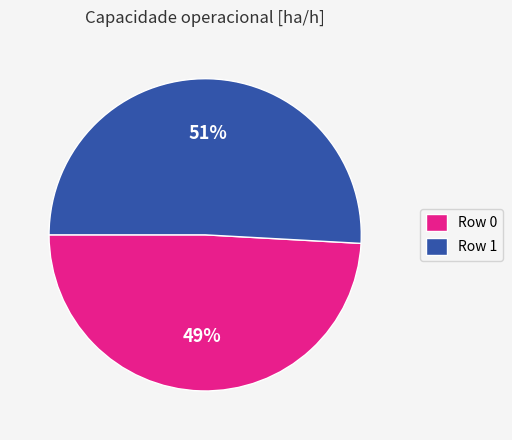

Do Row 1 and Row 0 together represent more than half of the pie?

Yes